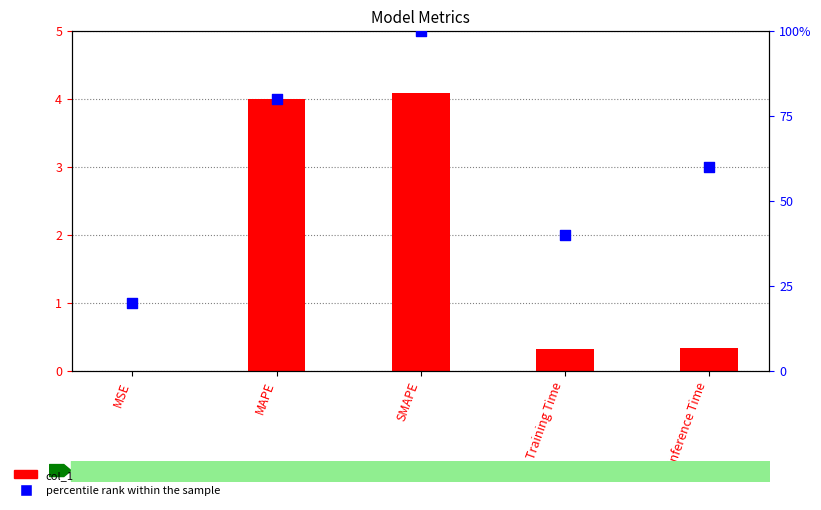

What are all the series names shown in the legend?

col_1, percentile rank within the sample